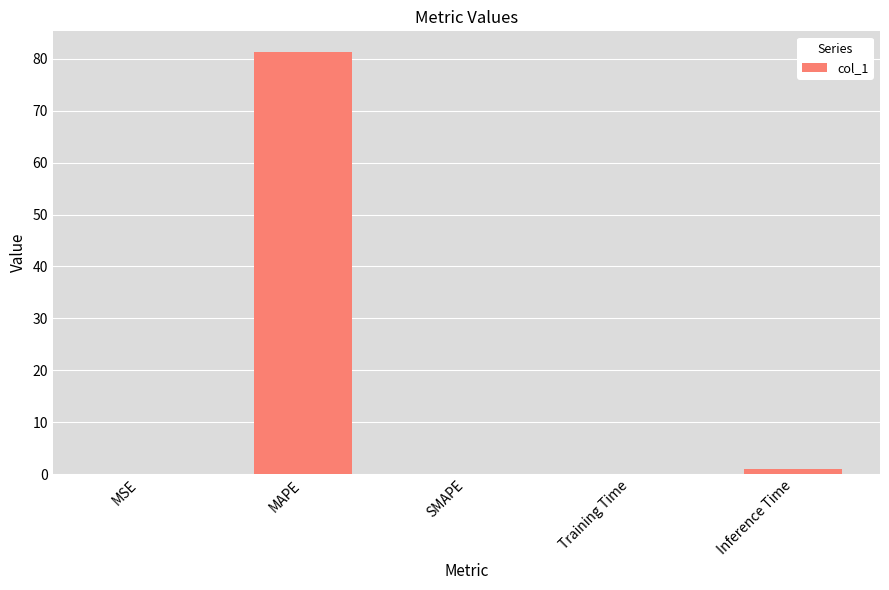

What is the maximum value shown in the chart?

81.2